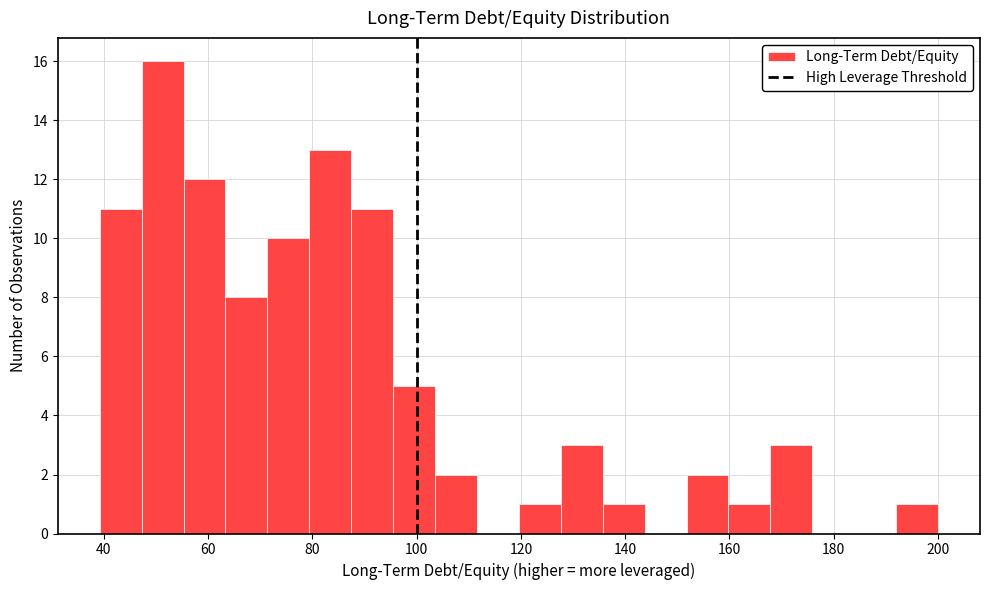

Reading left to right, list every bar in this chart as the range it spans on the x-axis followed by its height. Neither the bar edges nor the heights are printed on the chart, so give them approximately, as read against the axes.

40 to 48: 11
48 to 56: 16
56 to 64: 12
64 to 72: 8
72 to 80: 10
80 to 88: 13
88 to 96: 11
96 to 104: 5
104 to 112: 2
112 to 120: 0
120 to 128: 1
128 to 136: 3
136 to 144: 1
144 to 152: 0
152 to 160: 2
160 to 168: 1
168 to 176: 3
176 to 184: 0
184 to 192: 0
192 to 200: 1